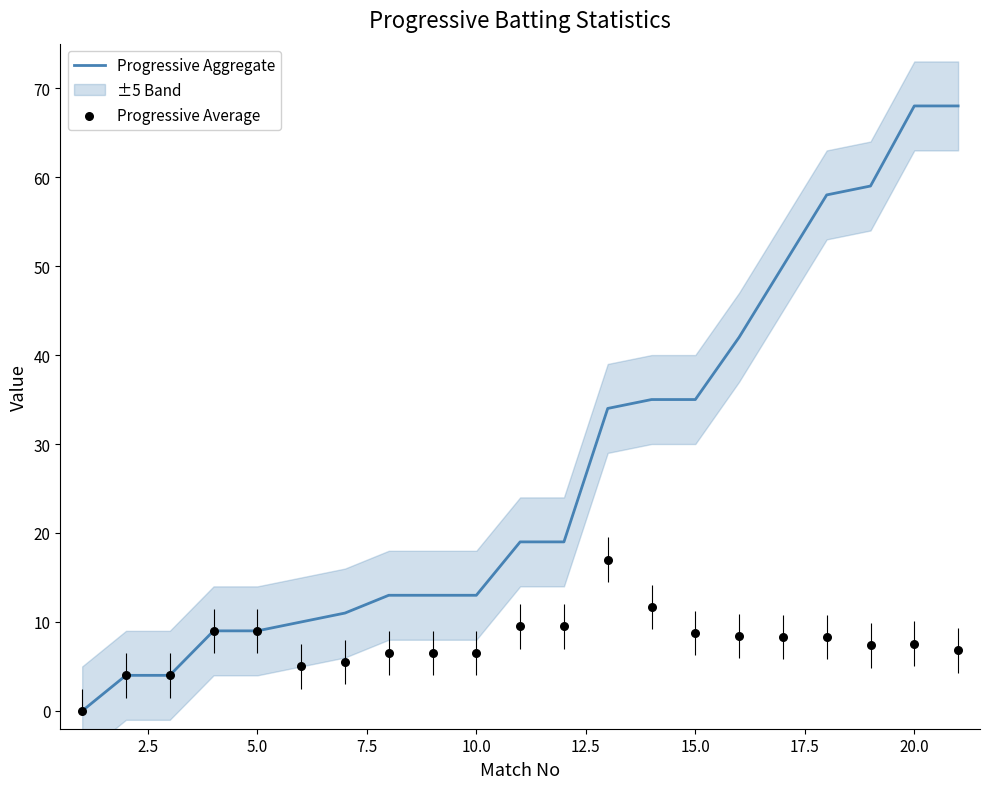

Is it true that Progressive Aggregate equals 9 at 5.0?

True